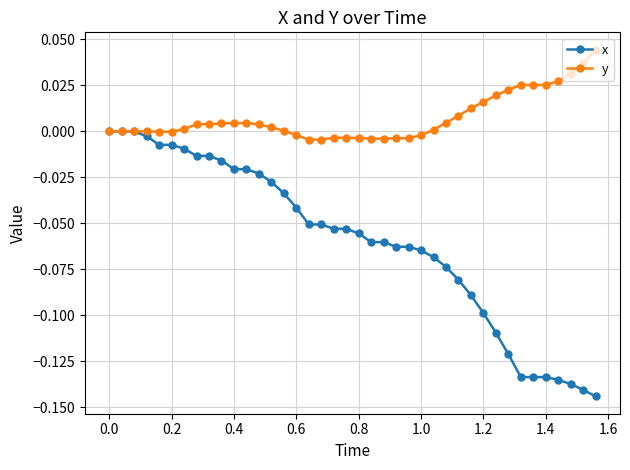

Which series has the largest range (max minus min)?

x